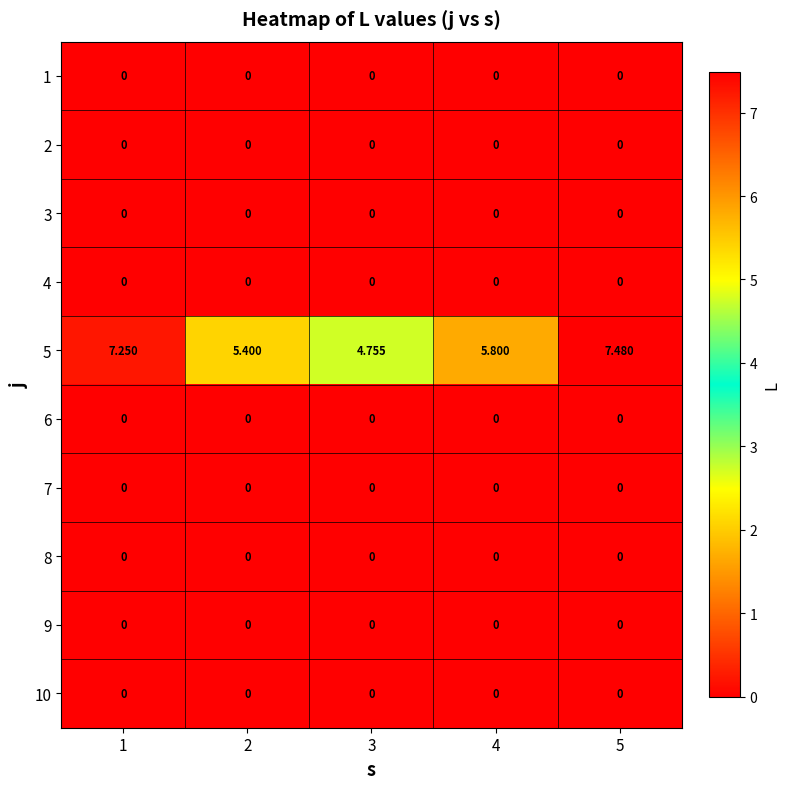

At which category is the sum across all series the highest?

5